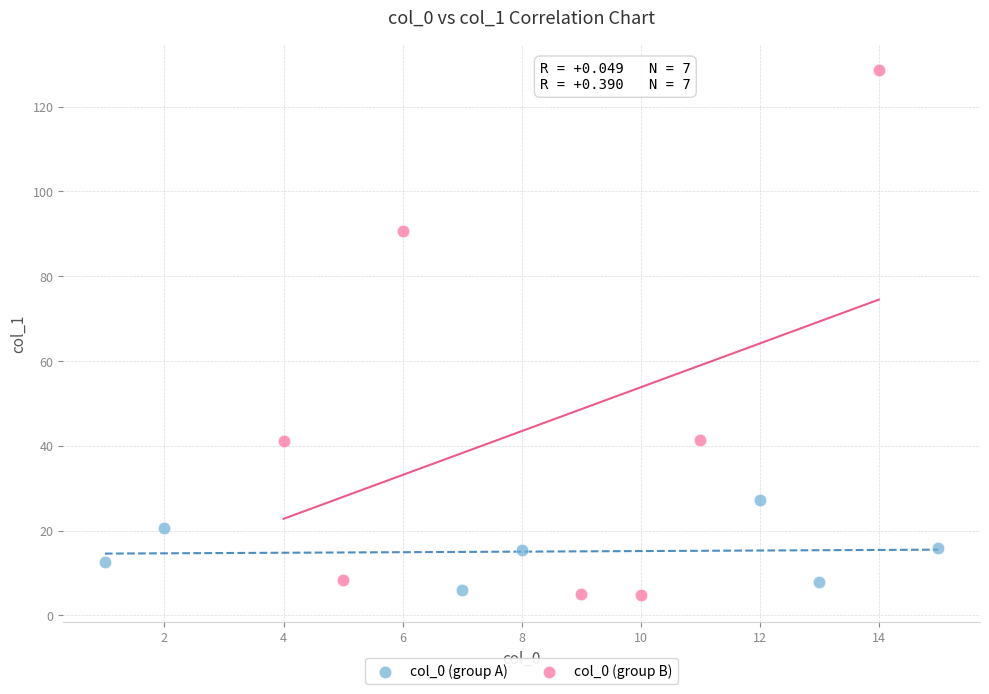

Which series has the largest Y range (max minus min)?

col_0 (group B)